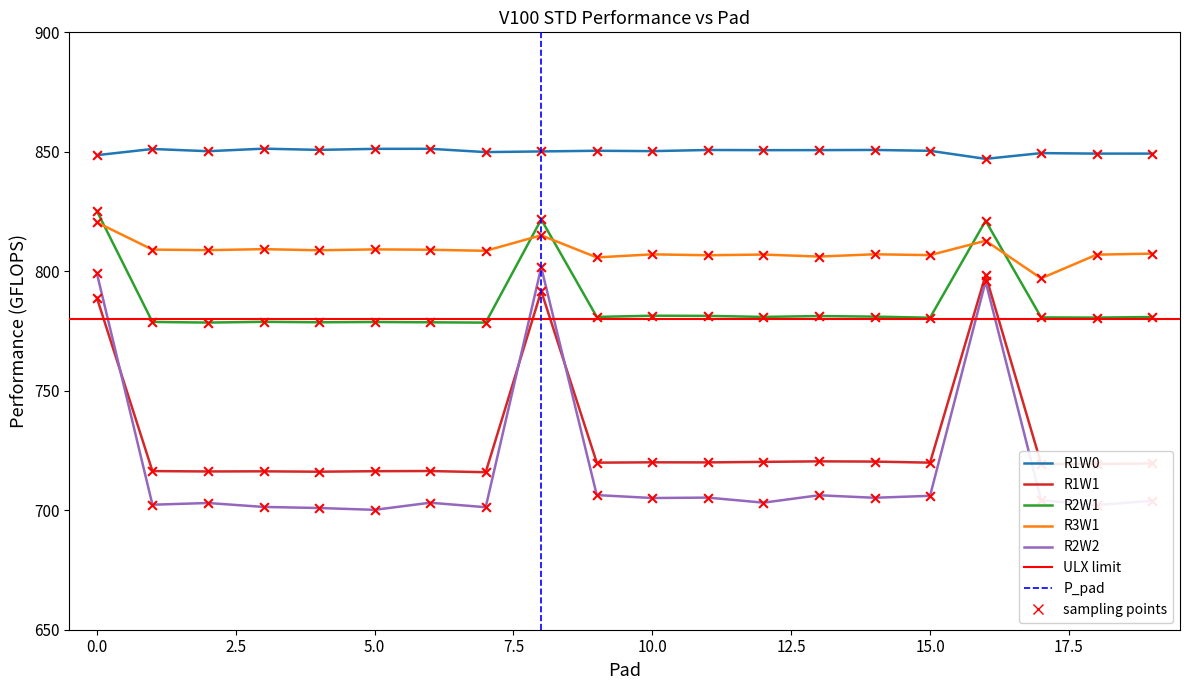

Which series has the largest total across all categories?

R1W0